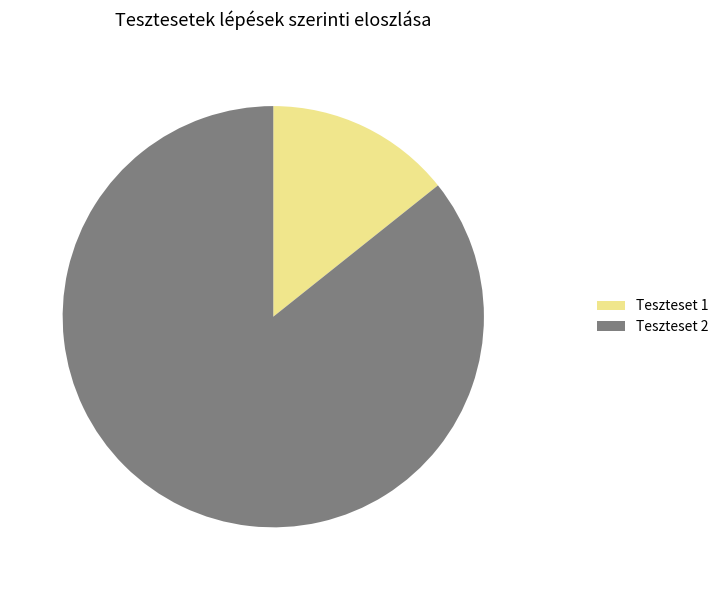

Does Teszteset 2 account for over 50% of the chart?

Yes